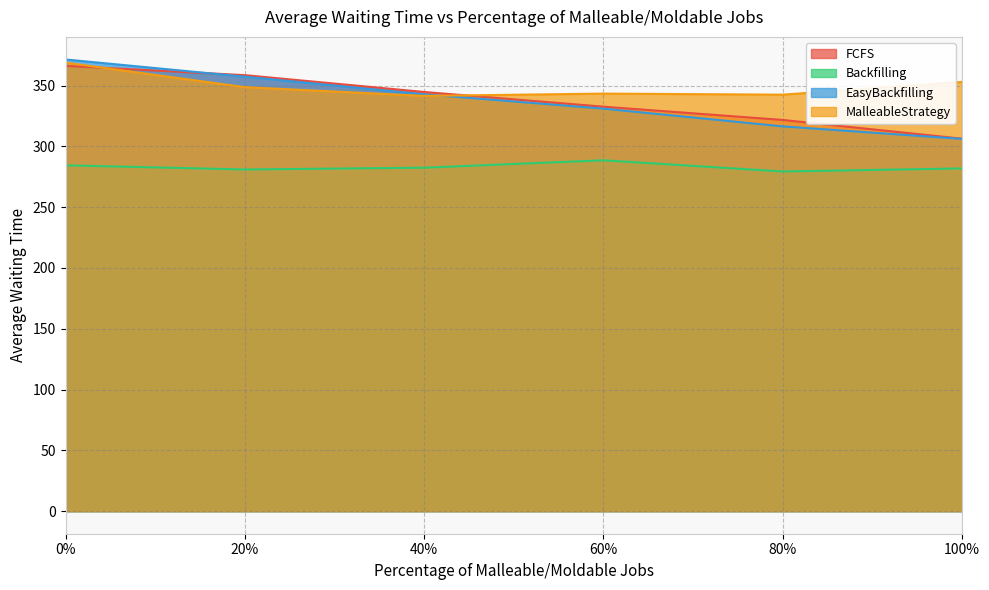

What is the difference between the second highest and second lowest values in the FCFS series?

36.8